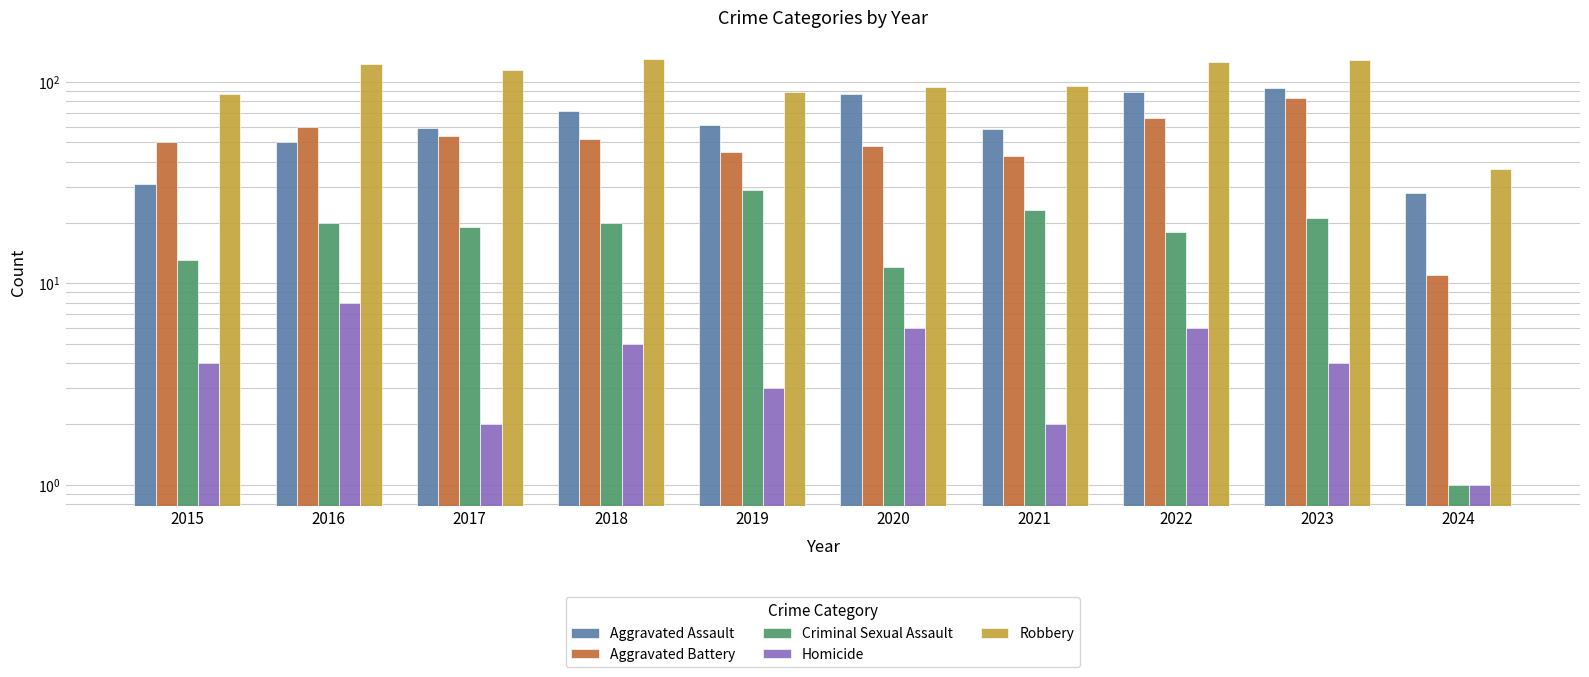

How many data points in Aggravated Assault are less than 61?

5